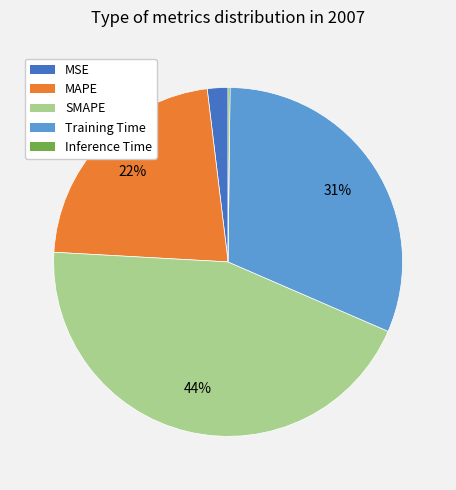

Which category has the biggest portion of the pie?

SMAPE